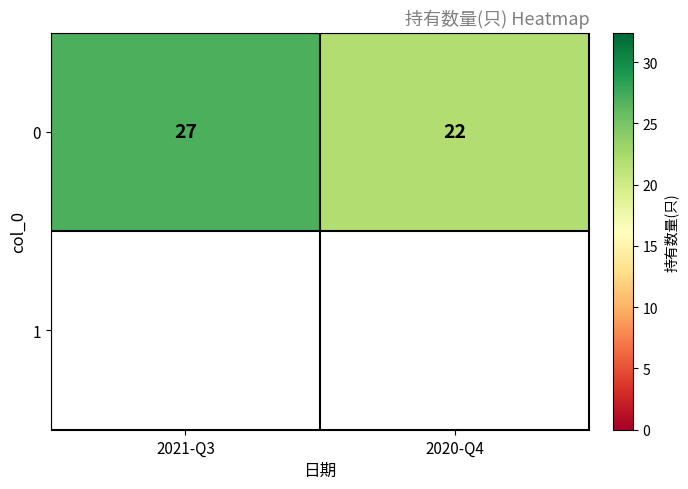

What value does the data have at 2020-Q4?

22